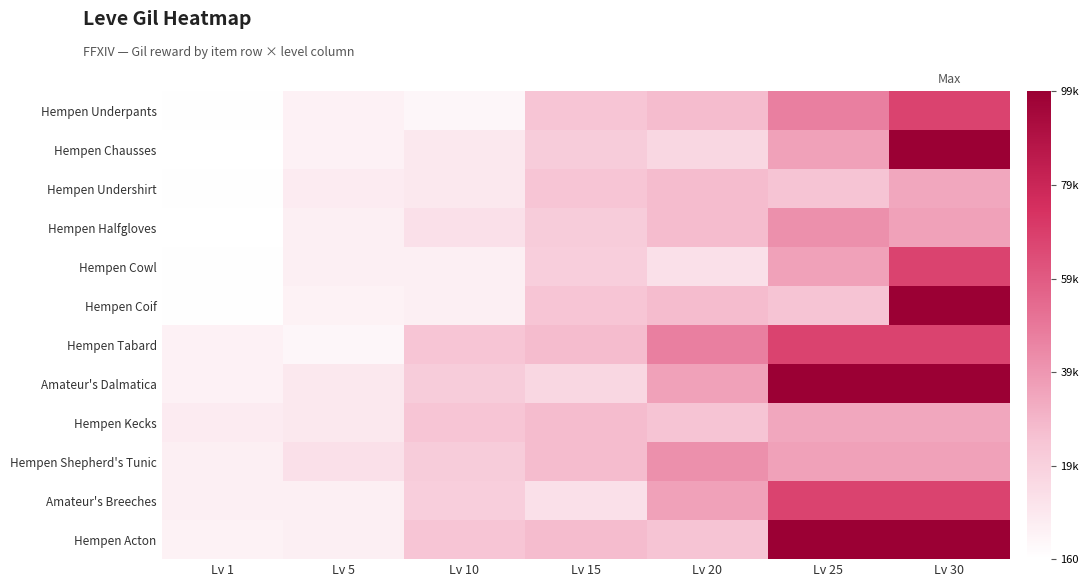

What is the spread (max minus min) of values at Lv 20?

34240